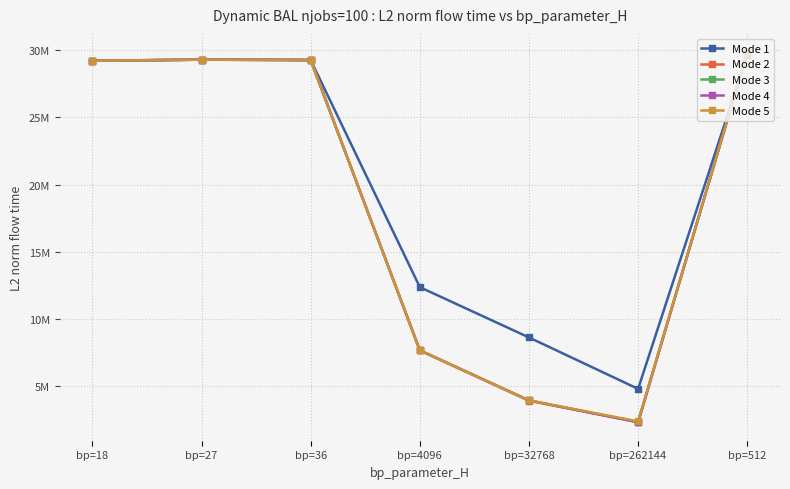

What are all the series names shown in the legend?

Mode 1, Mode 2, Mode 3, Mode 4, Mode 5